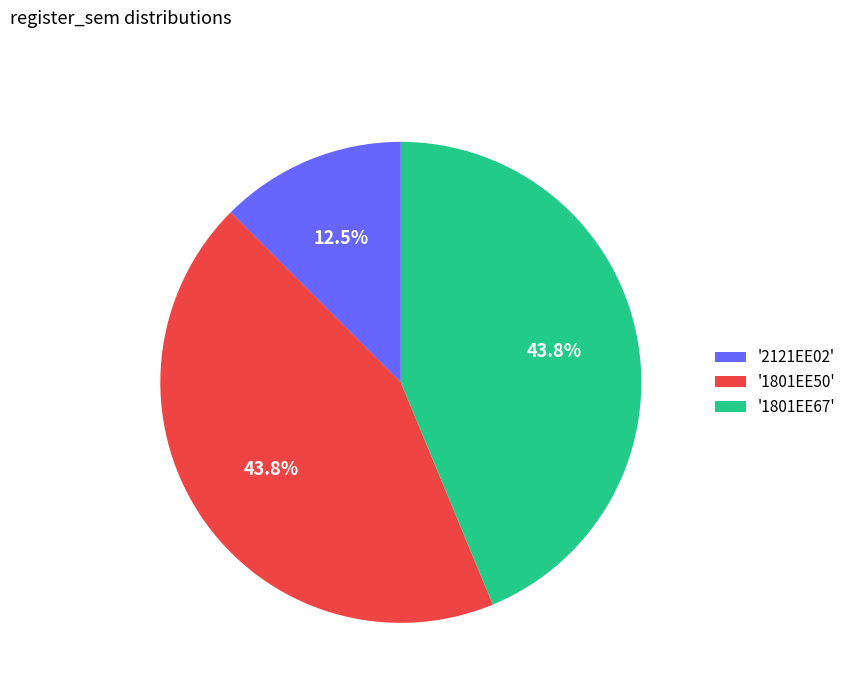

Do '1801EE50' and '1801EE67' together represent more than half of the pie?

Yes